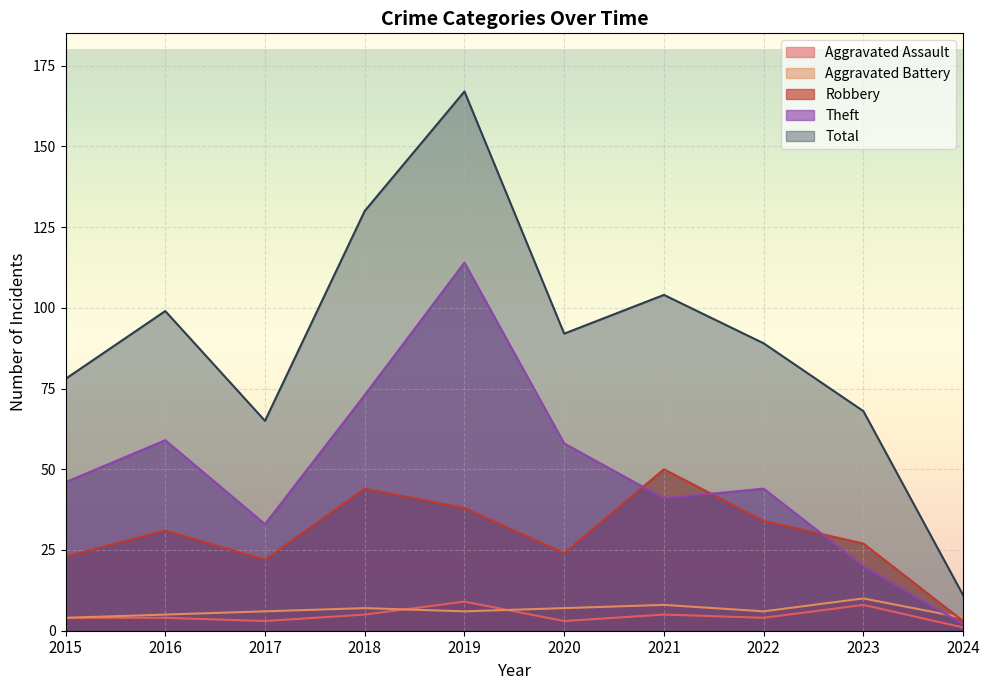

True or false: Robbery and Total intersect in this chart.

False